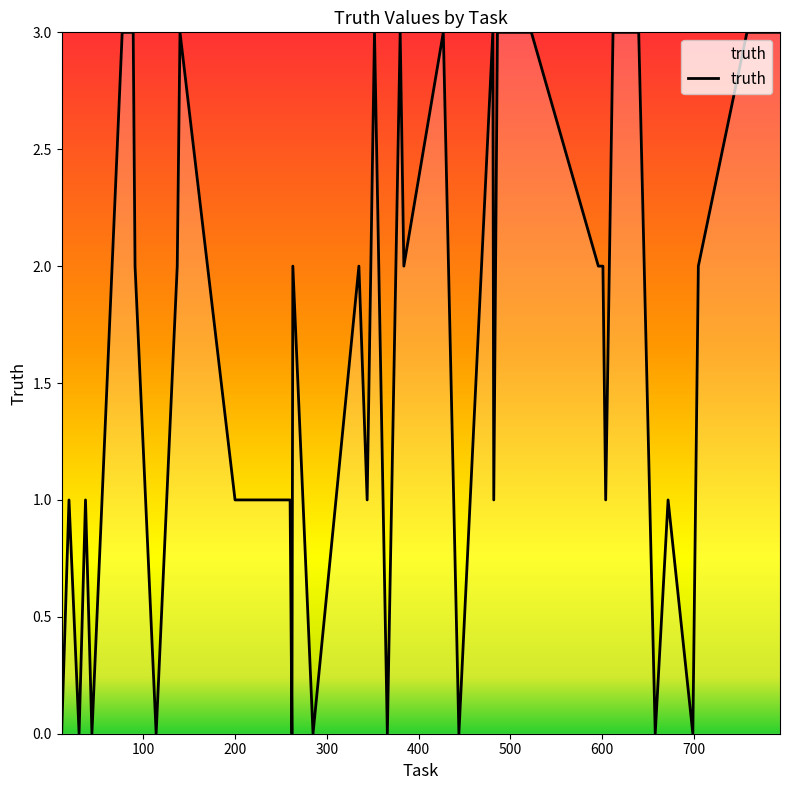

What is the maximum value shown in the chart?

3